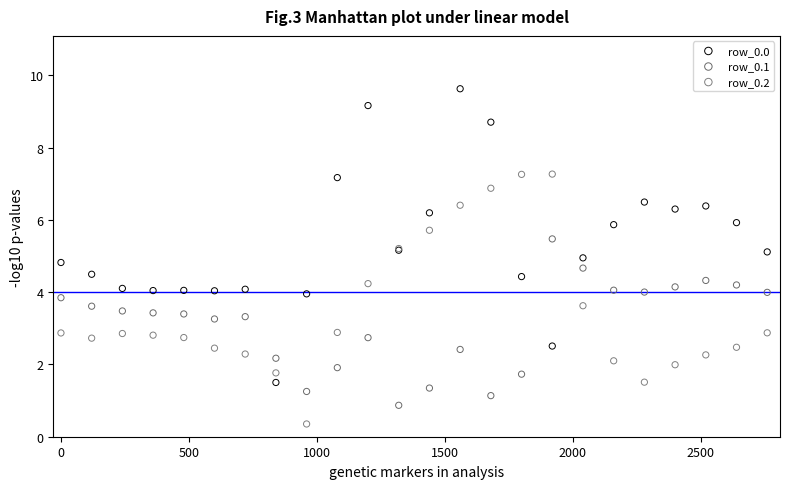

Which series has the widest spread of Y values?

row_0.0